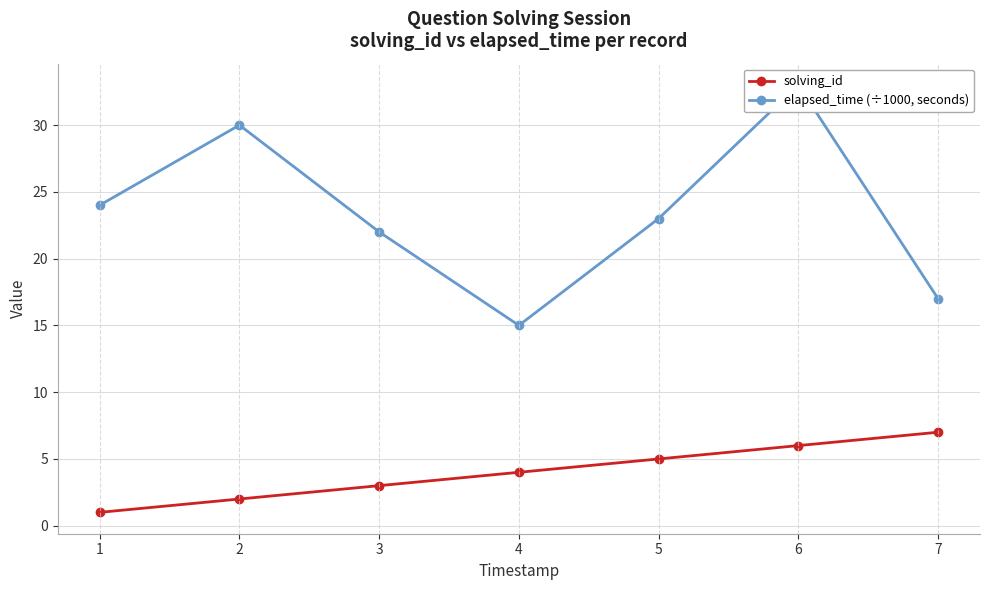

True or false: solving_id and elapsed_time (÷1000, seconds) intersect in this chart.

False